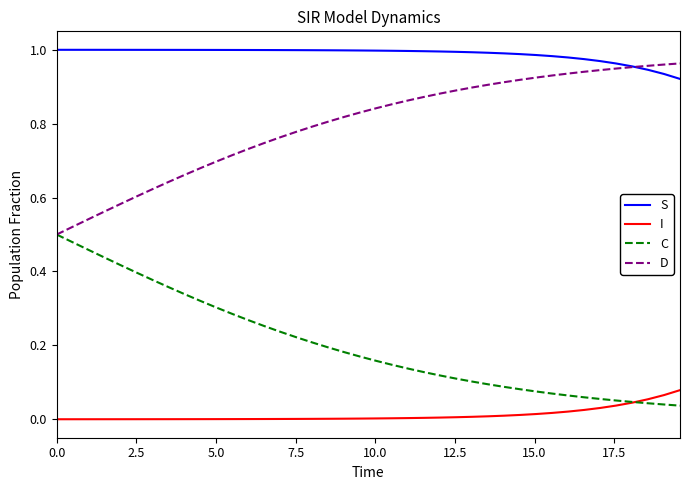

Count the number of data series in this chart.

4